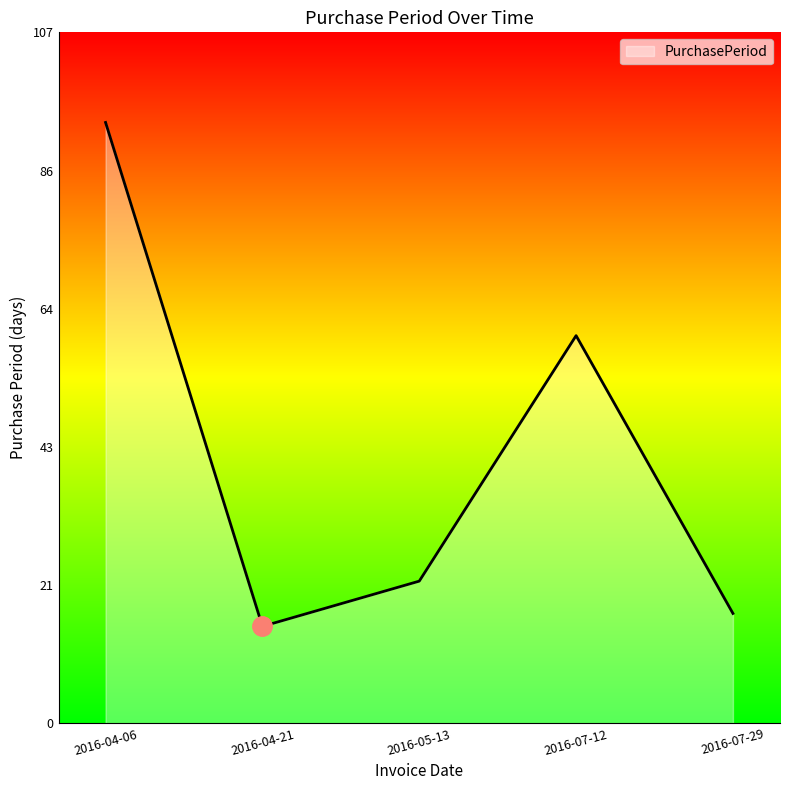

Reading left to right, what are all the values shown in this chart?

93	15	22	60	17